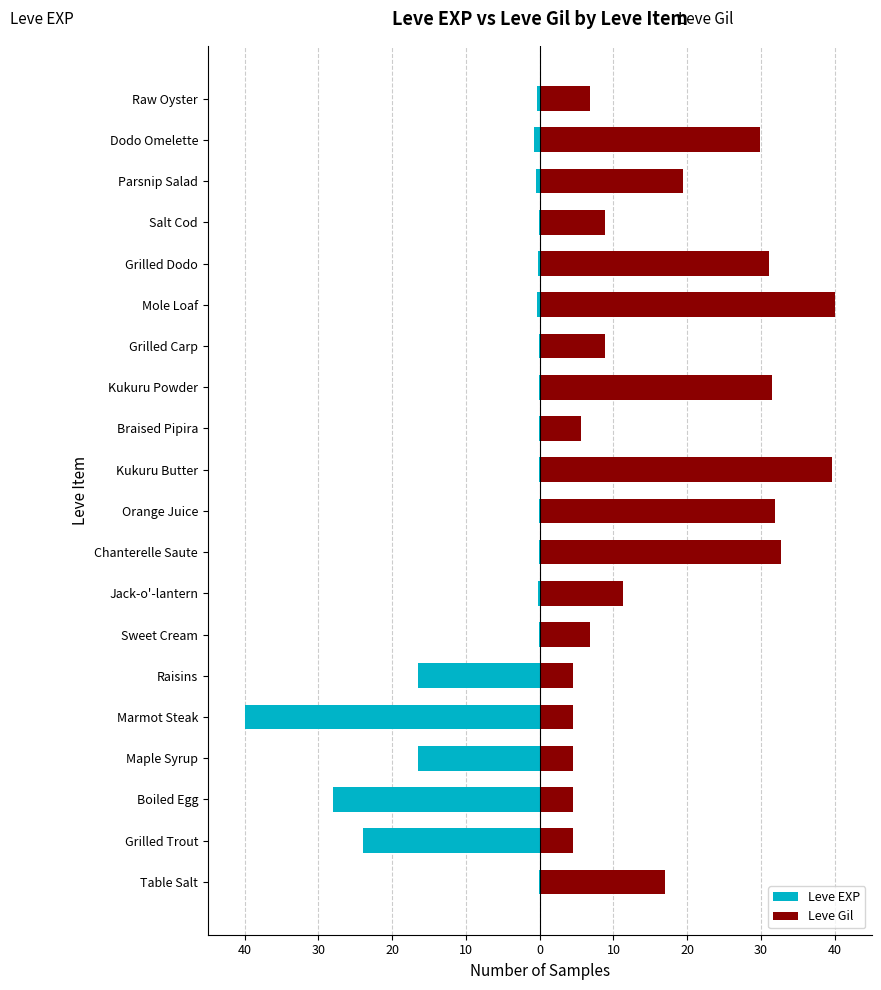

True or false: Leve Gil has a value of 7.6 at 30.

False